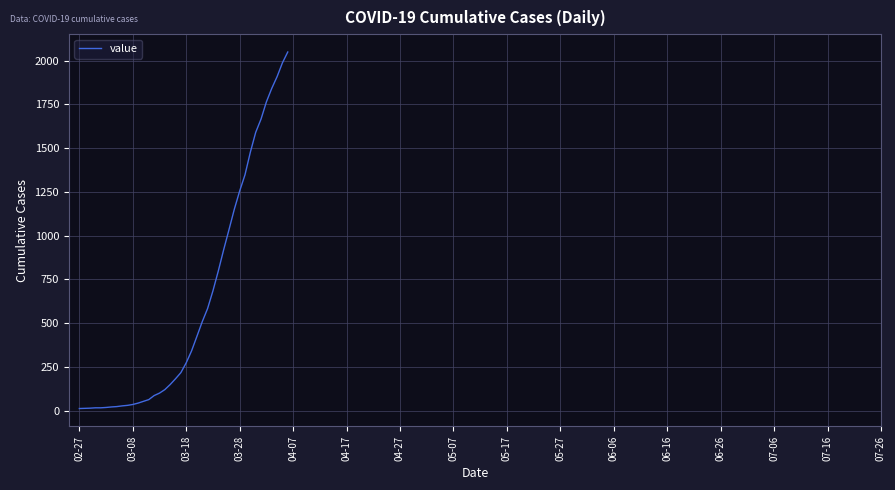

What is the difference between the maximum and minimum values?

2036